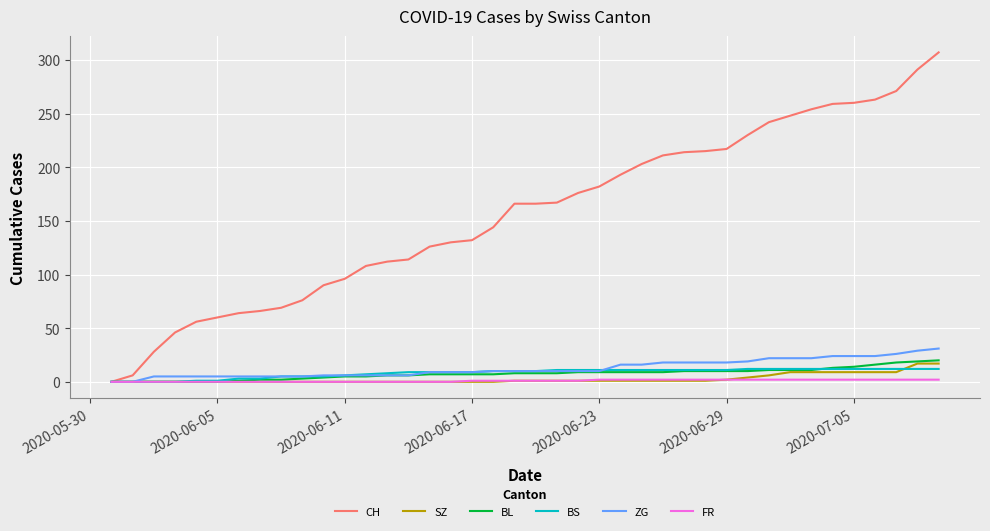

Which series has the largest range (max minus min)?

CH